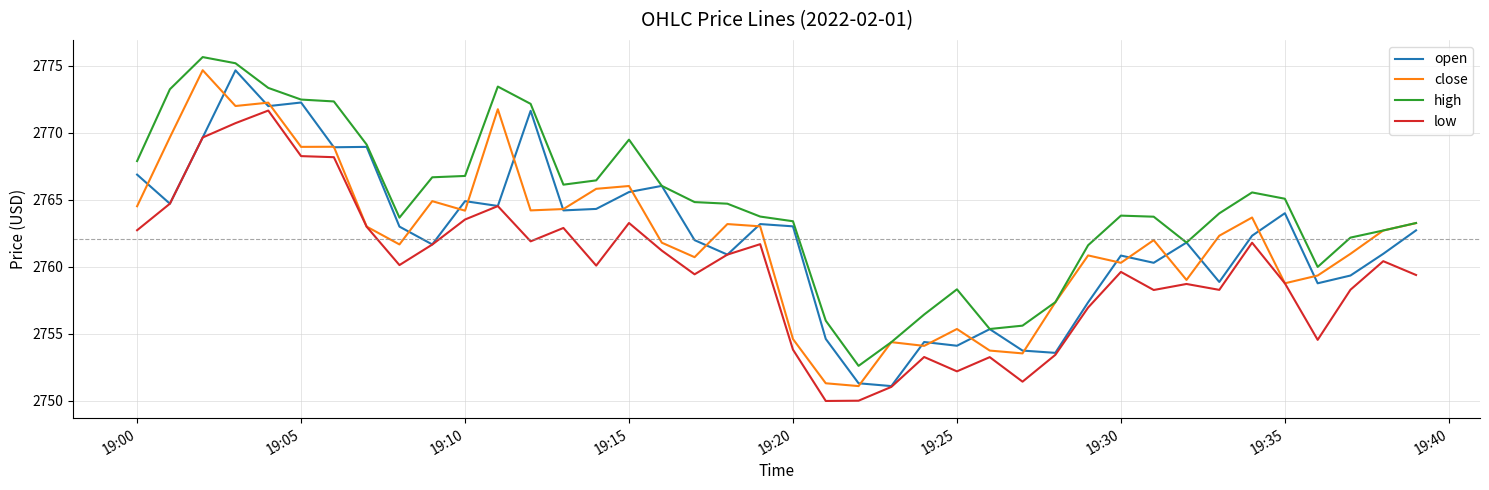

Which series has the largest total across all categories?

high